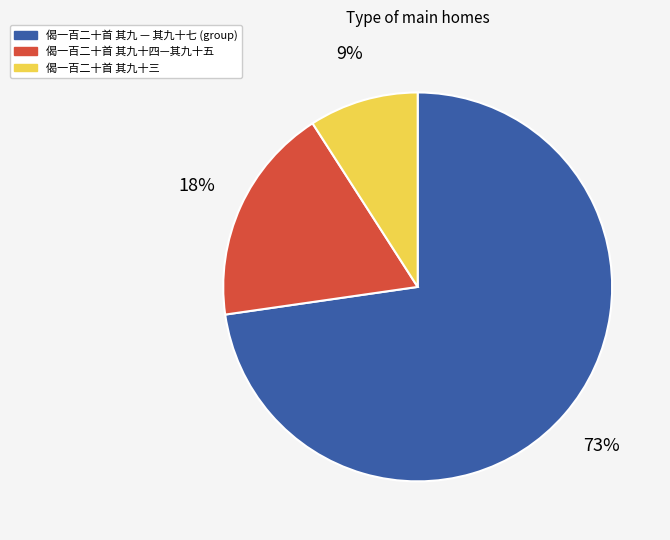

Is there any slice that represents more than half of the pie?

Yes